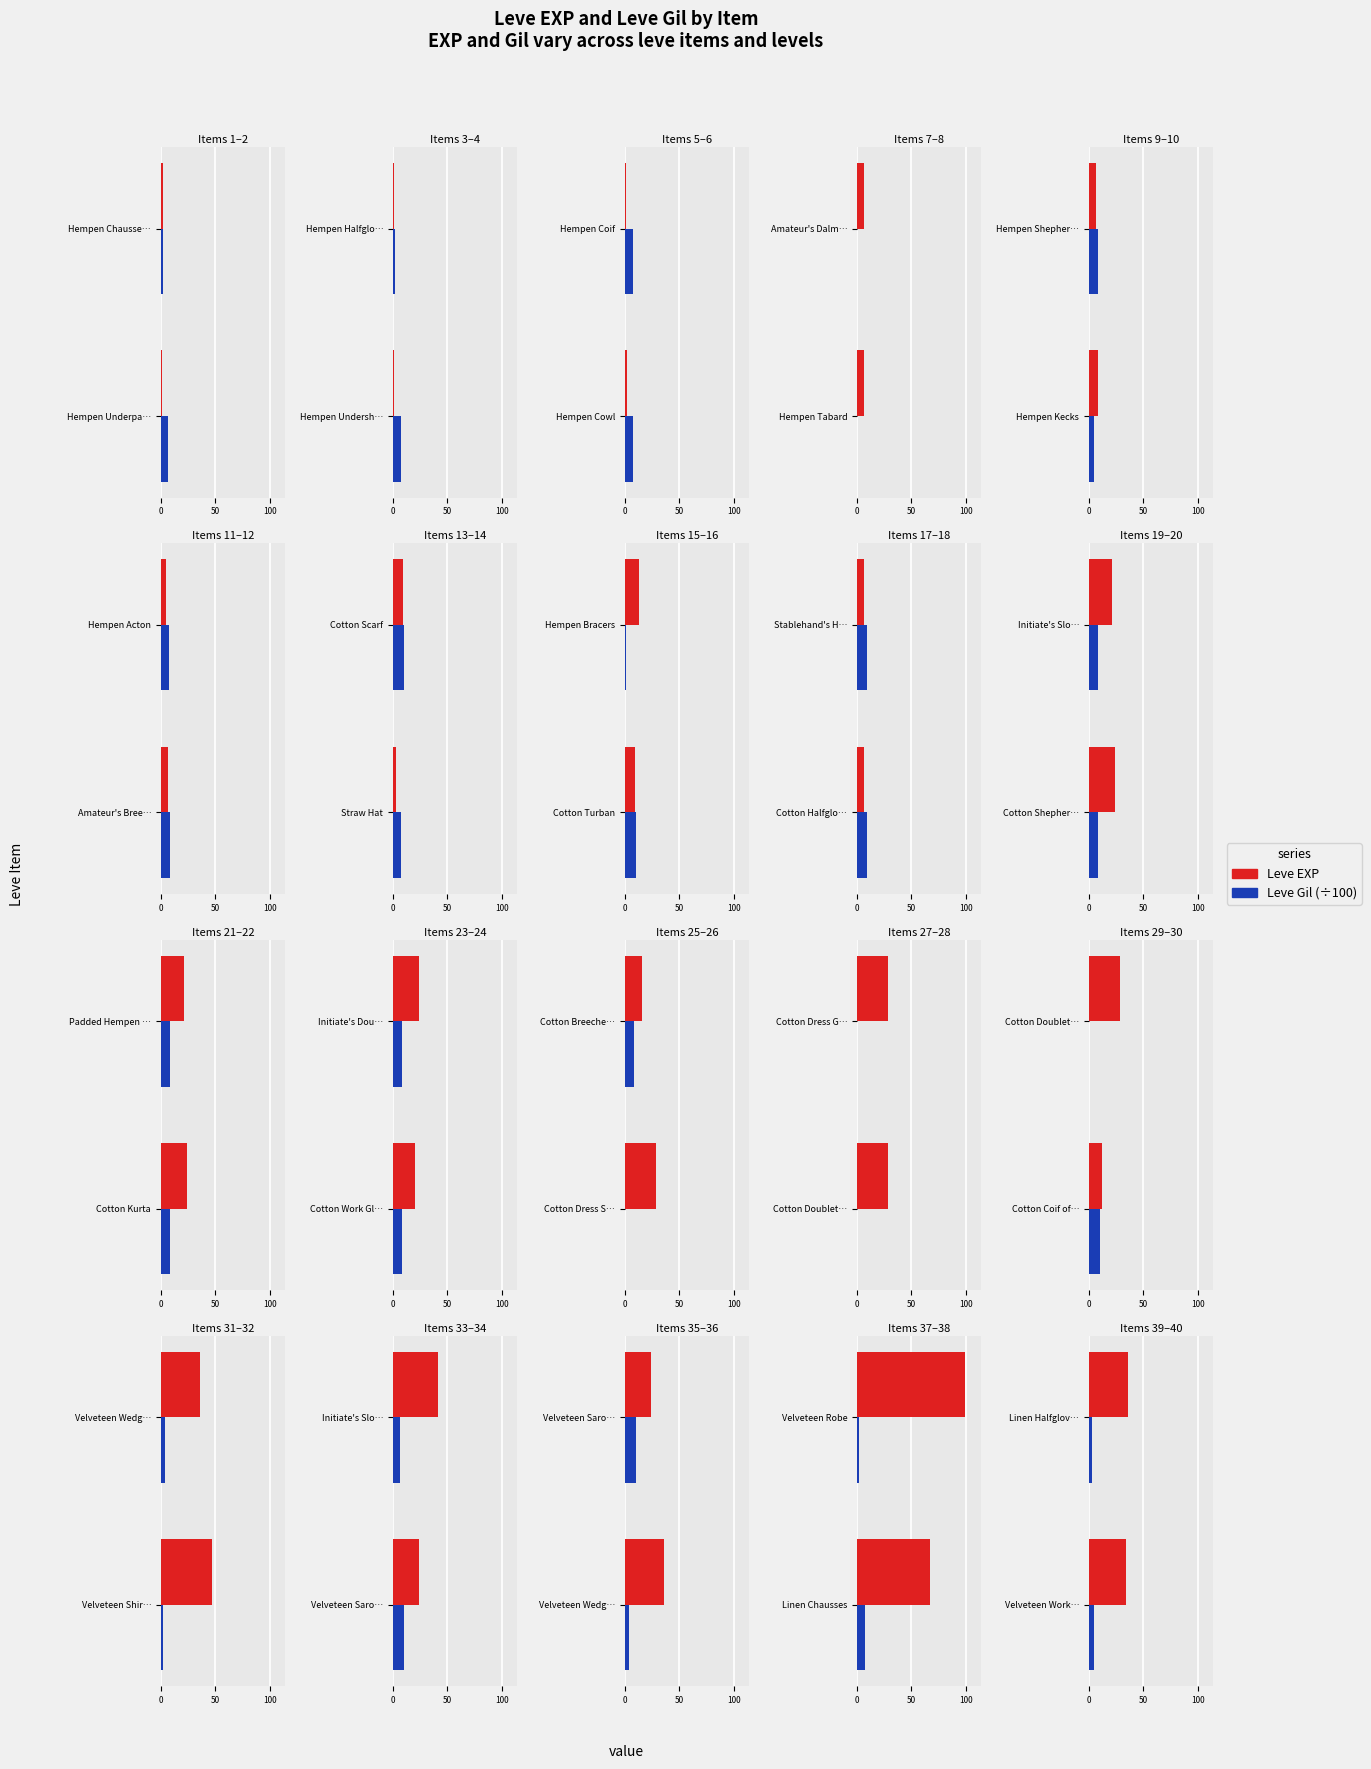

Between Velveteen Work… and Linen Halfglov…, which series saw the biggest shift?

Leve EXP